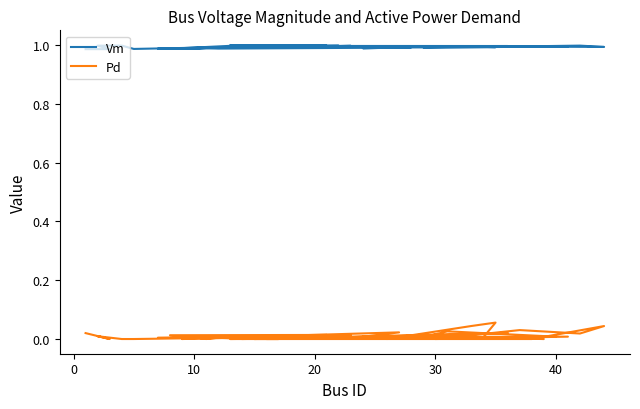

The value of Vm at 21 is 1.4. True or false?

False